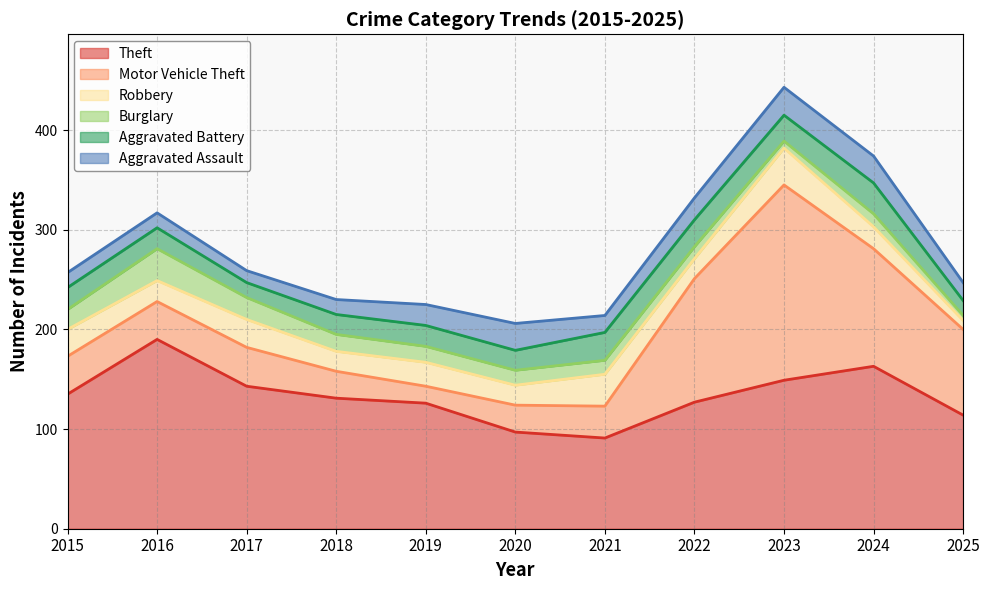

Which series has the largest total across all categories?

Theft